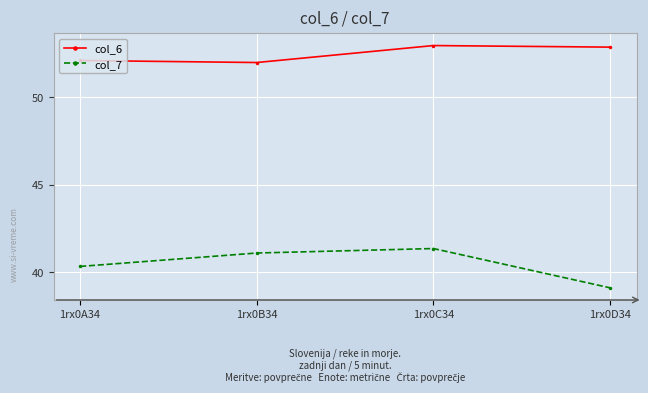

Is the value of col_6 at 1rx0A34 greater than the value of col_7 at 1rx0A34?

Yes